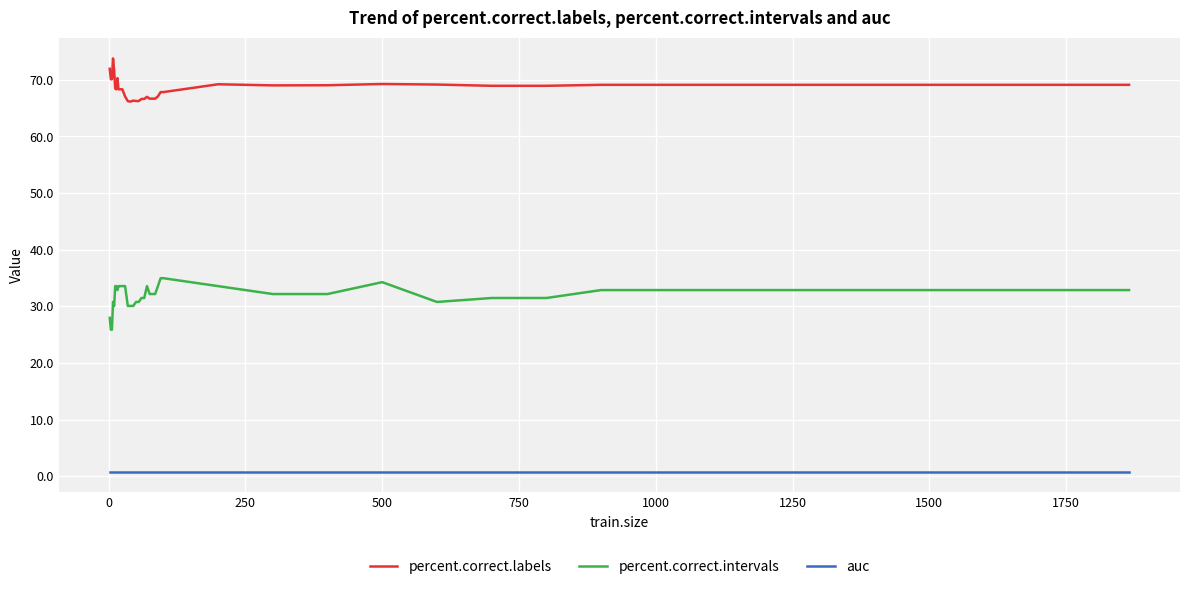

True or false: percent.correct.labels and auc intersect in this chart.

False